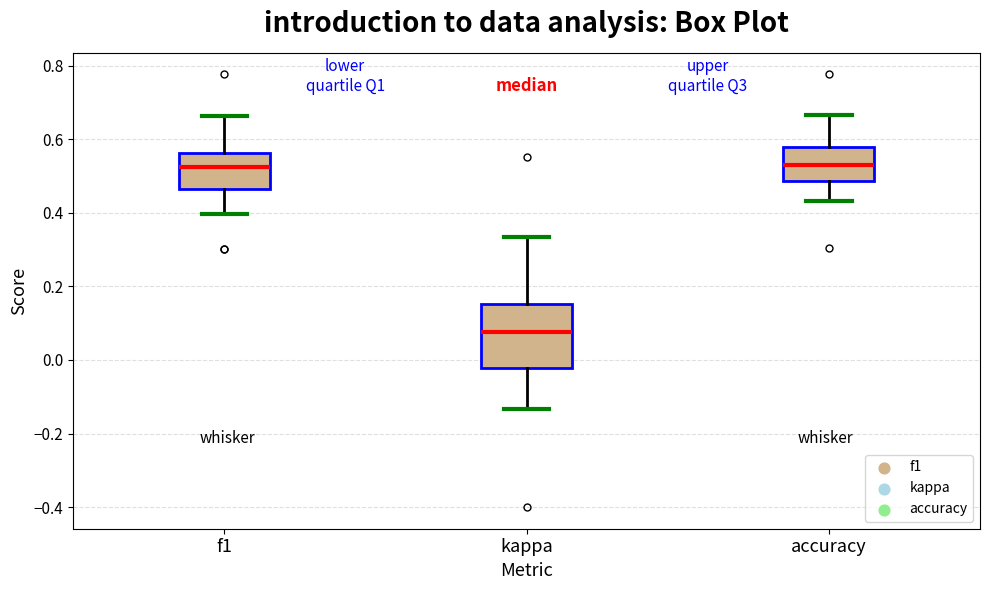

Which box's median line is the lowest?

kappa